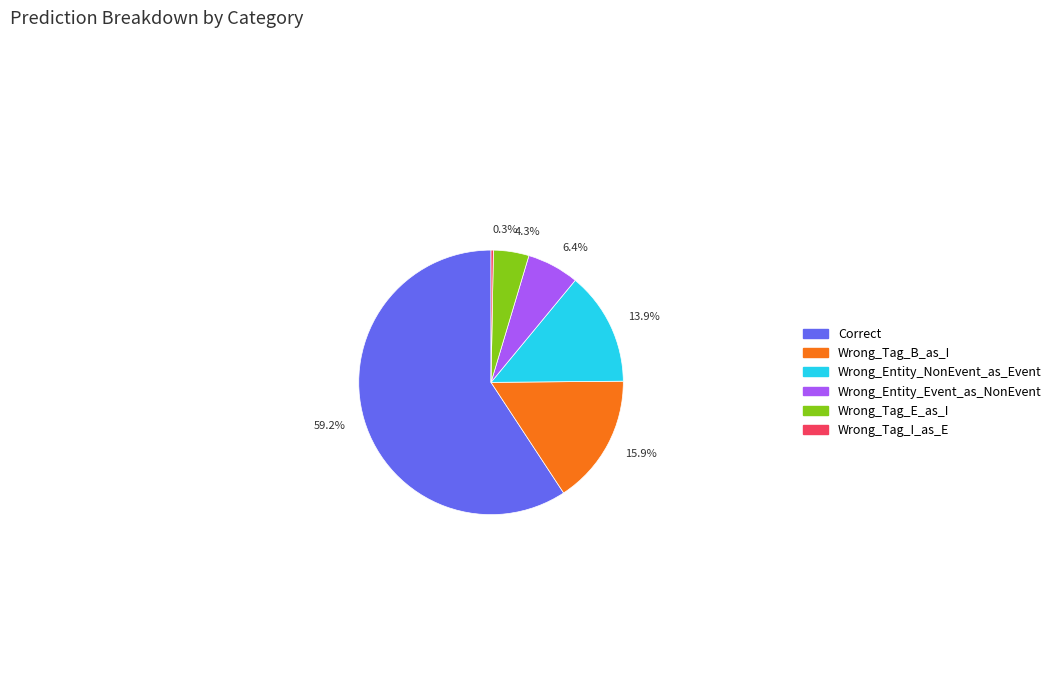

What is the majority slice?

59.2%